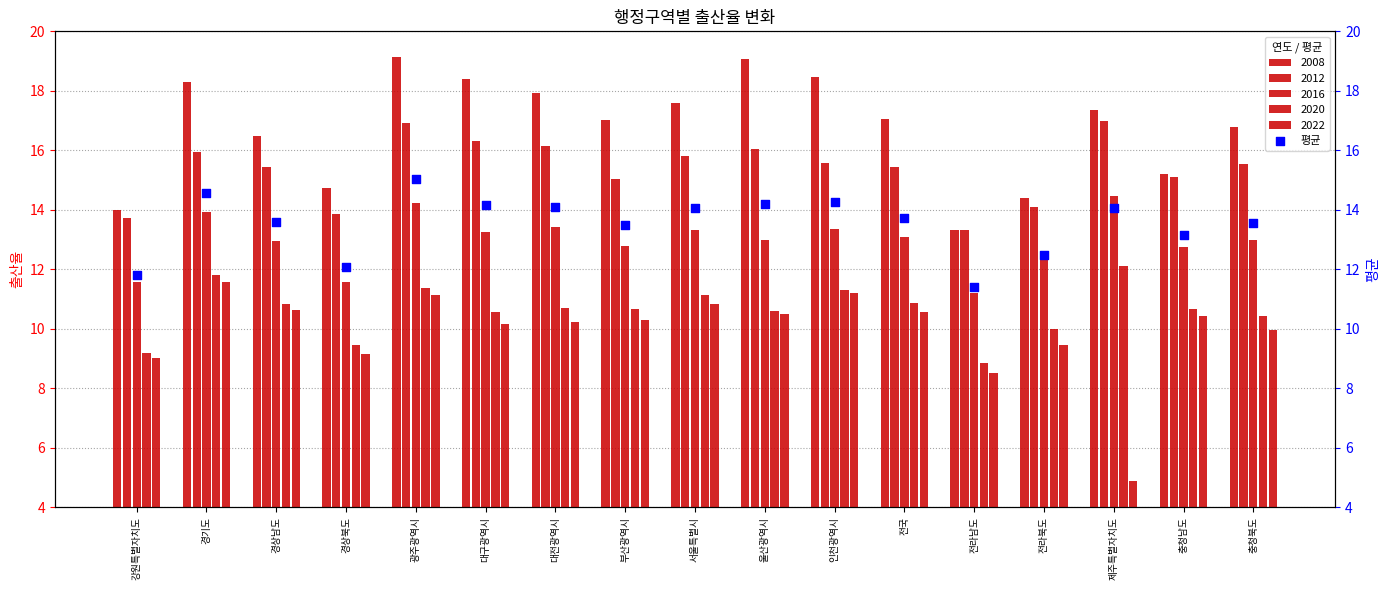

Approximately how many times larger is the value at 광주광역시 compared to 충청남도?

1.1